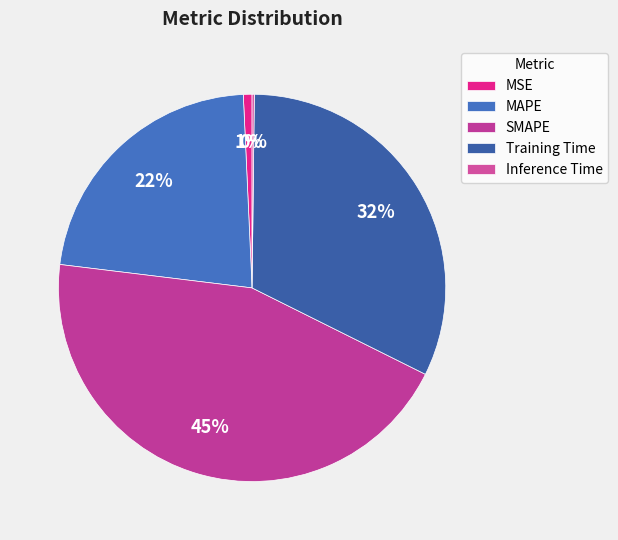

What percentage is the SMAPE slice, to the nearest percent?

45%